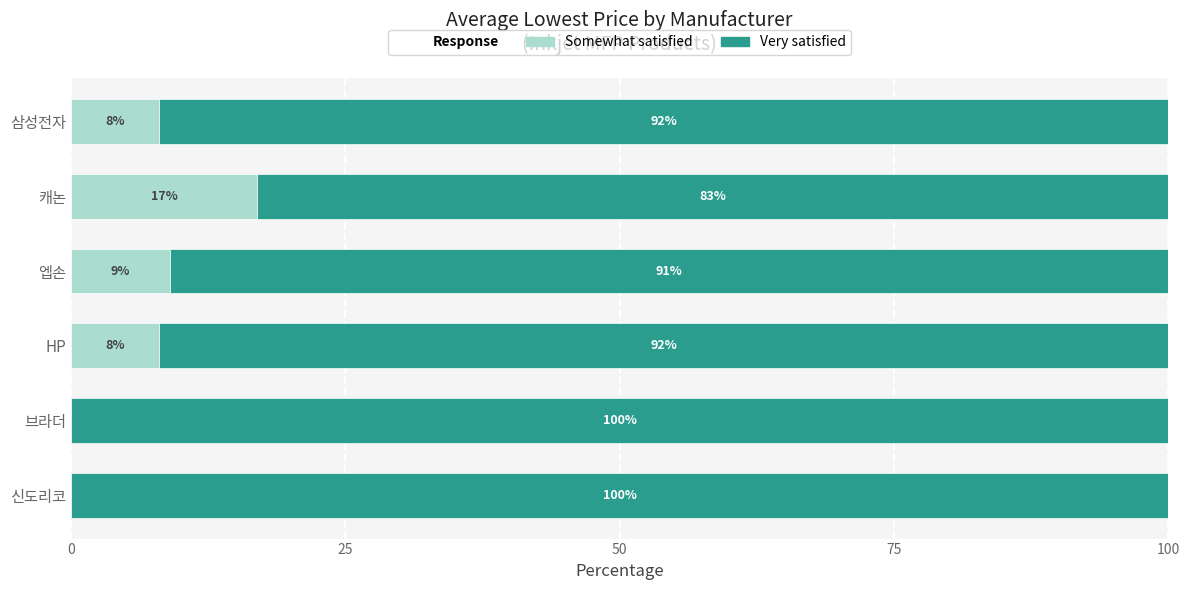

At which label does Somewhat satisfied reach its peak?

캐논